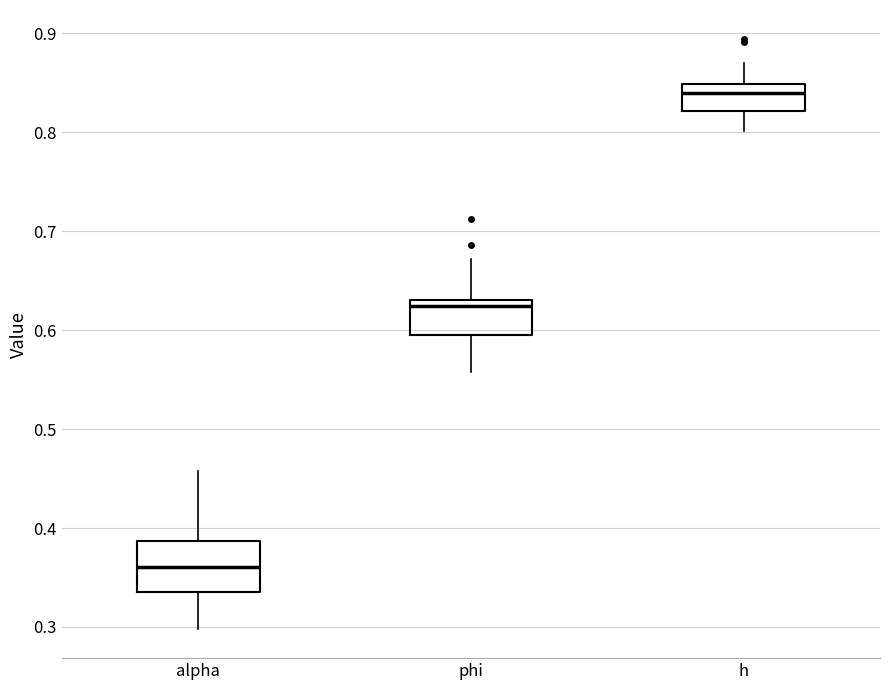

Reading left to right, transcribe this box plot: for each box, give where its median line is, the range the box spans, and where its two whiskers end, as read against the y-axis. The values are not printed on the chart, so give them approximately, as read against the axis.

alpha: median 0.36, box 0.34 to 0.39, whiskers 0.30 to 0.46
phi: median 0.62, box 0.59 to 0.63, whiskers 0.56 to 0.67
h: median 0.84, box 0.82 to 0.85, whiskers 0.80 to 0.87